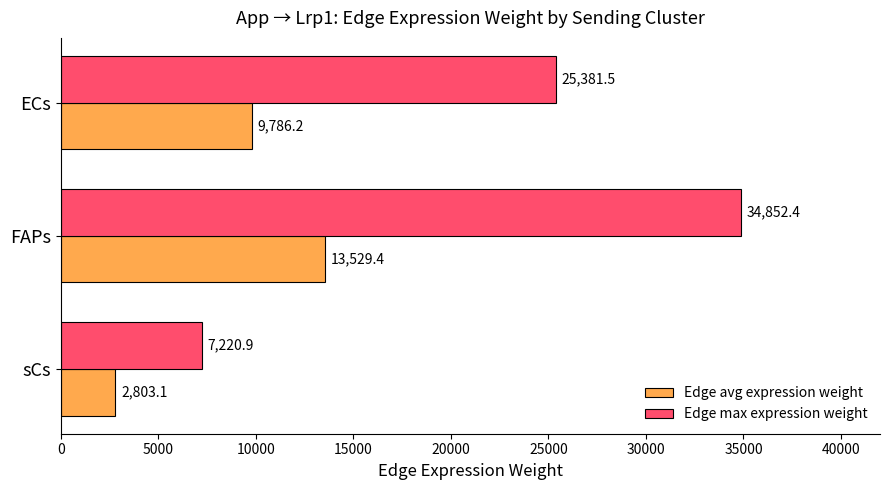

Which series has the widest spread of values?

Edge max expression weight